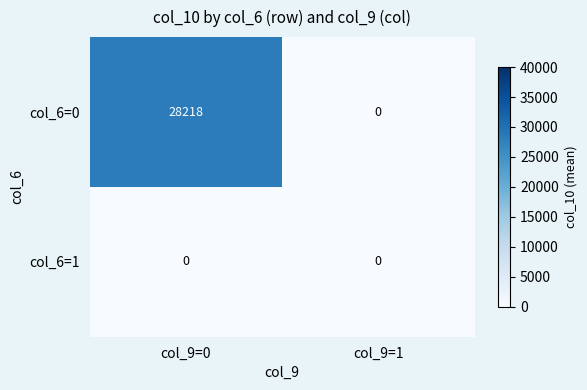

What is the maximum value for col_6=0?

28218